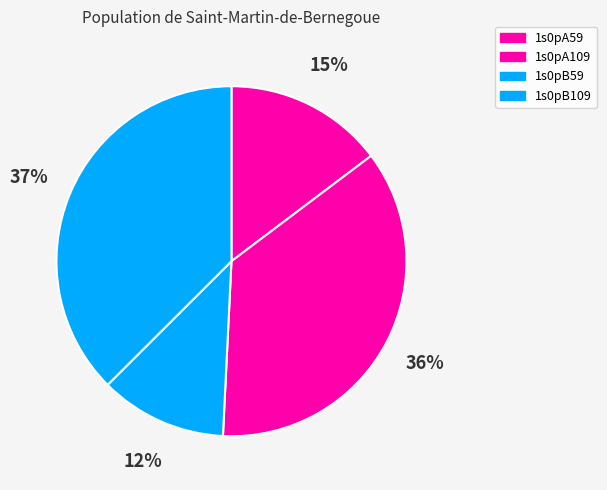

Rank the categories by value from highest to lowest.

1s0pB109, 1s0pA109, 1s0pA59, 1s0pB59